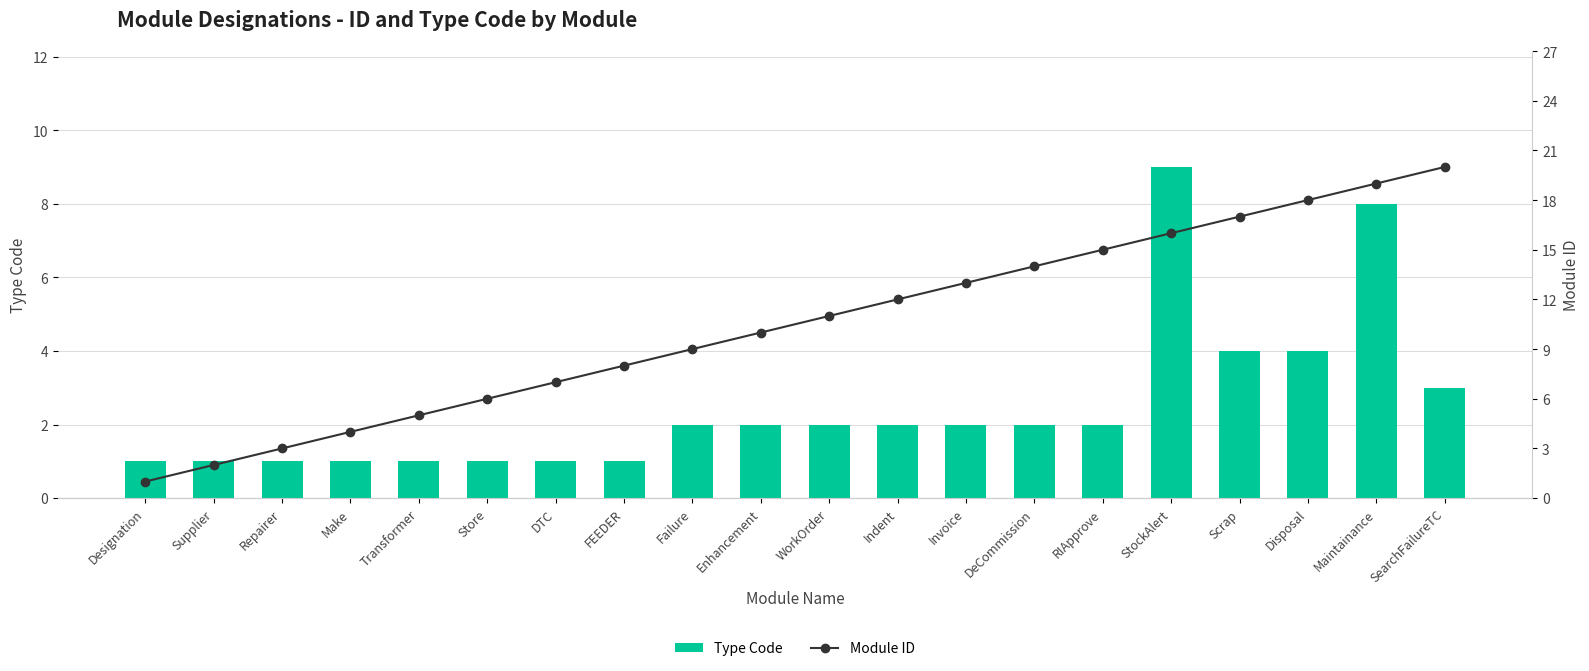

Reading right to left, extract all data points from this chart.

Type Code: SearchFailureTC=3	Maintainance=8	Disposal=4	Scrap=4	StockAlert=9	RIApprove=2	DeCommission=2	Invoice=2	Indent=2	WorkOrder=2	Enhancement=2	Failure=2	FEEDER=1	DTC=1	Store=1	Transformer=1	Make=1	Repairer=1	Supplier=1	Designation=1
Module ID: SearchFailureTC=20	Maintainance=19	Disposal=18	Scrap=17	StockAlert=16	RIApprove=15	DeCommission=14	Invoice=13	Indent=12	WorkOrder=11	Enhancement=10	Failure=9	FEEDER=8	DTC=7	Store=6	Transformer=5	Make=4	Repairer=3	Supplier=2	Designation=1